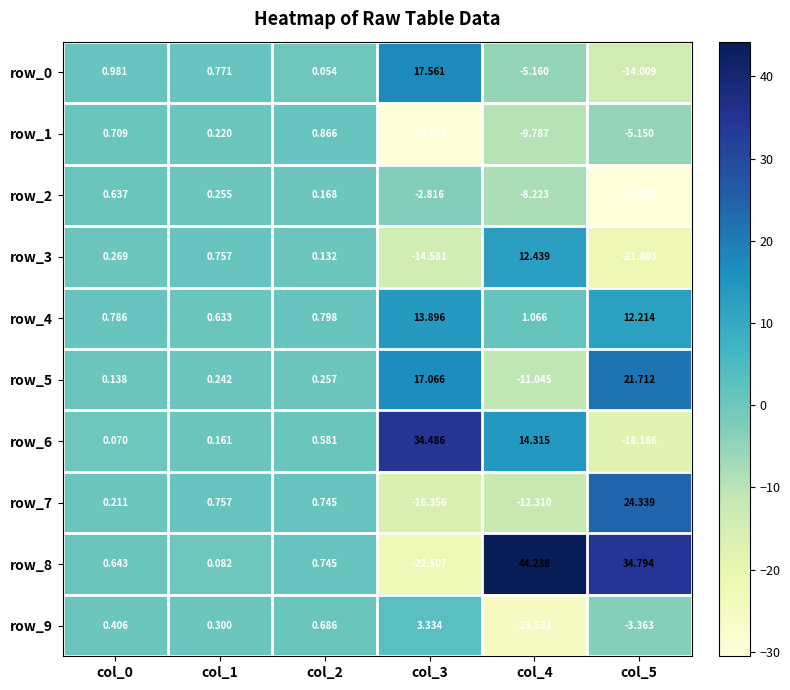

Is the value of row_0 at col_3 greater than the value of row_8 at col_1?

Yes